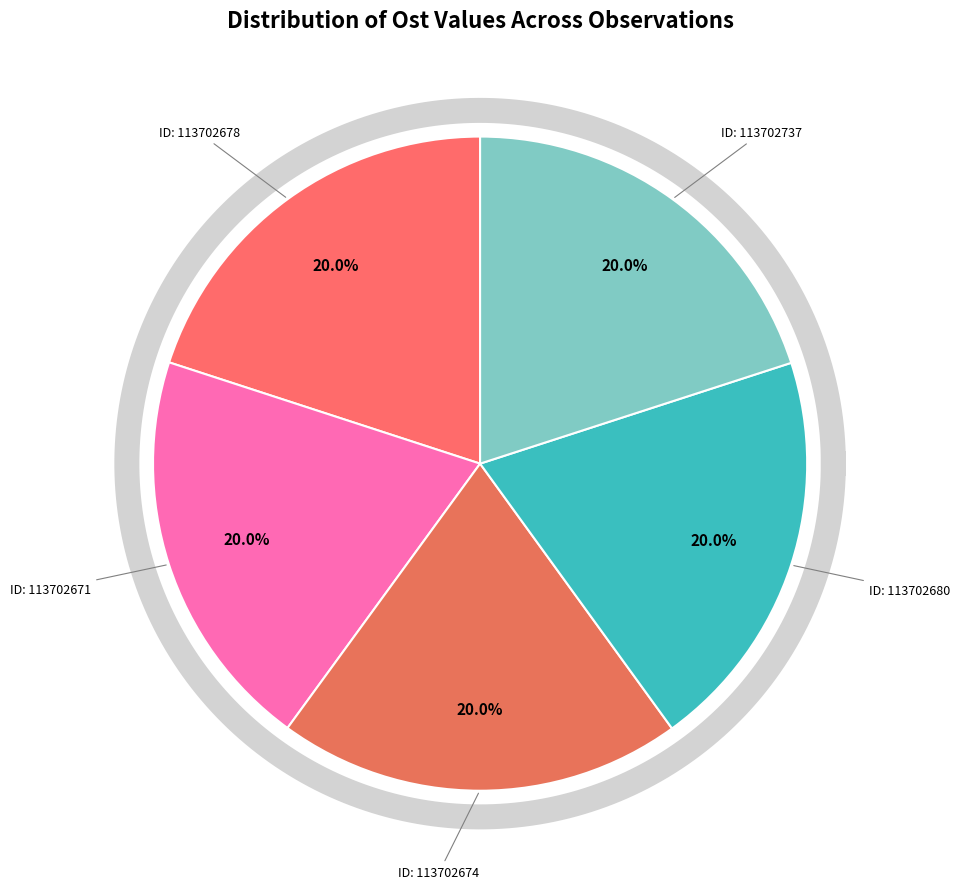

How many segments does this pie chart have?

5